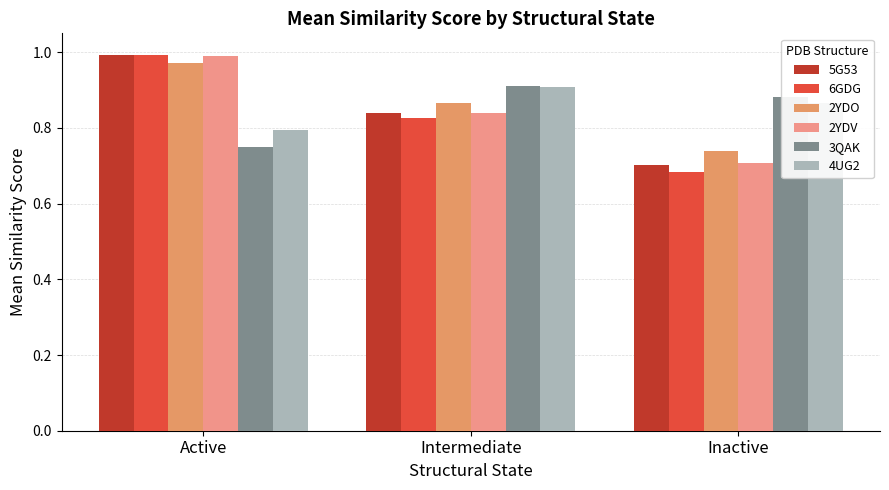

Is it true that 5G53 equals 0.4 at Inactive?

False